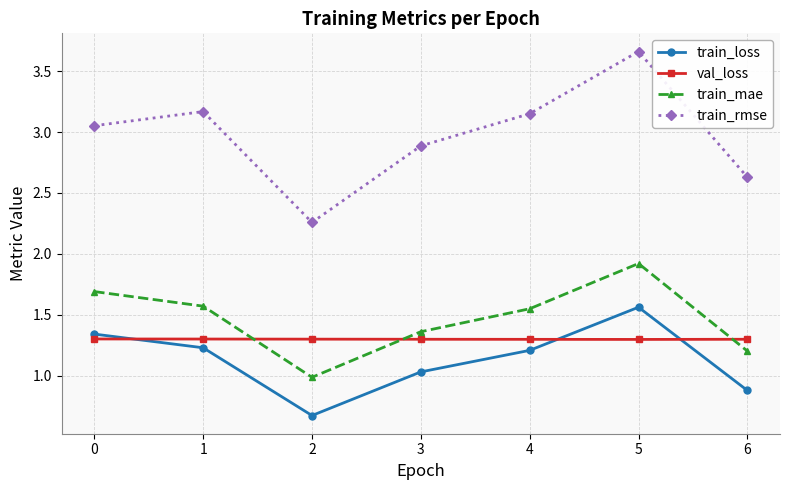

True or false: train_loss has a value of 1.0 at 3.

True